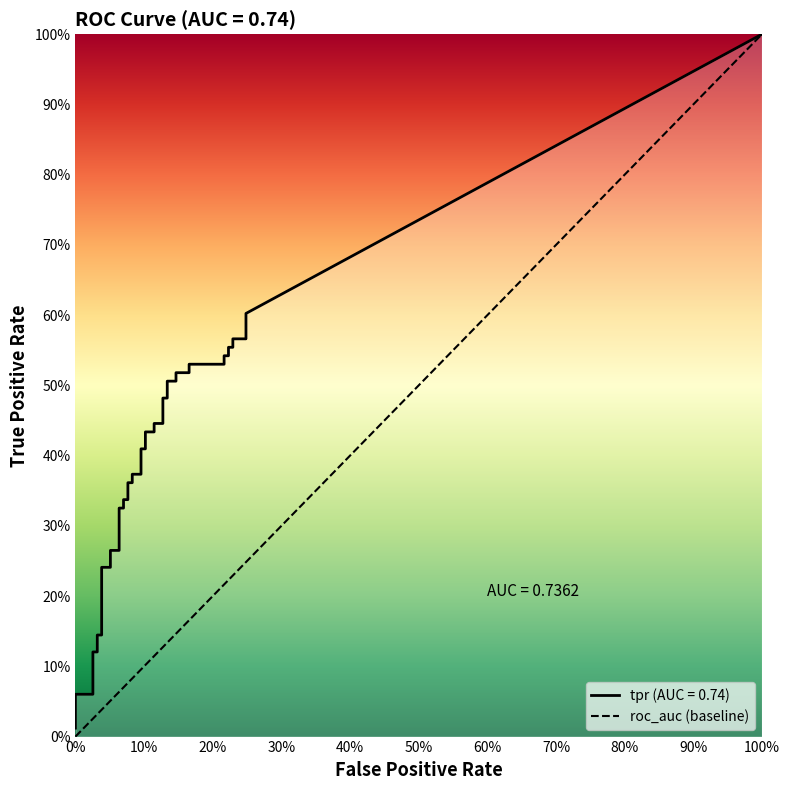

What is the value of the fpr point at the 26th from the left?

0.1